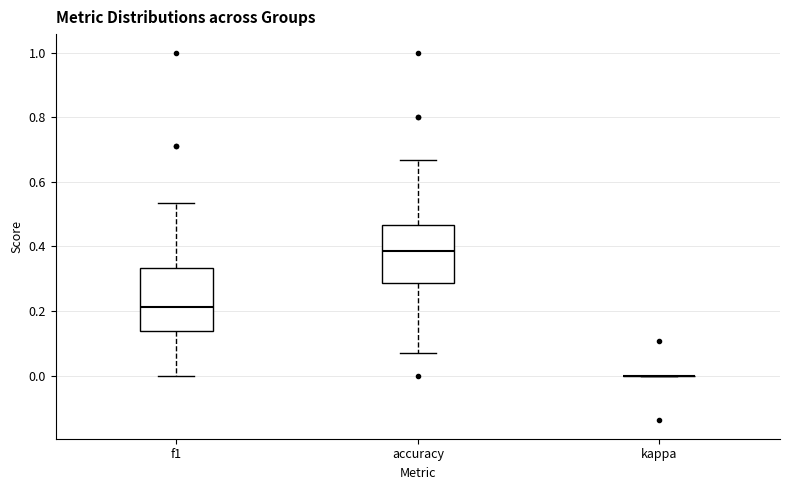

Where is the upper edge of the box for f1 on the y-axis? The values are not printed on the chart, so give them approximately, as read against the axis.

0.34